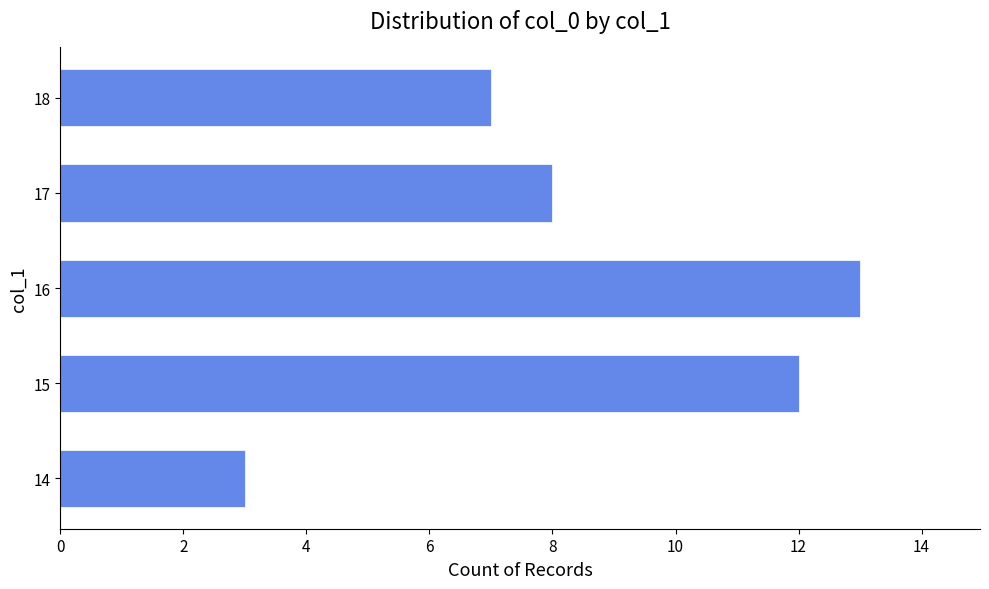

What is the maximum value shown in the chart?

13